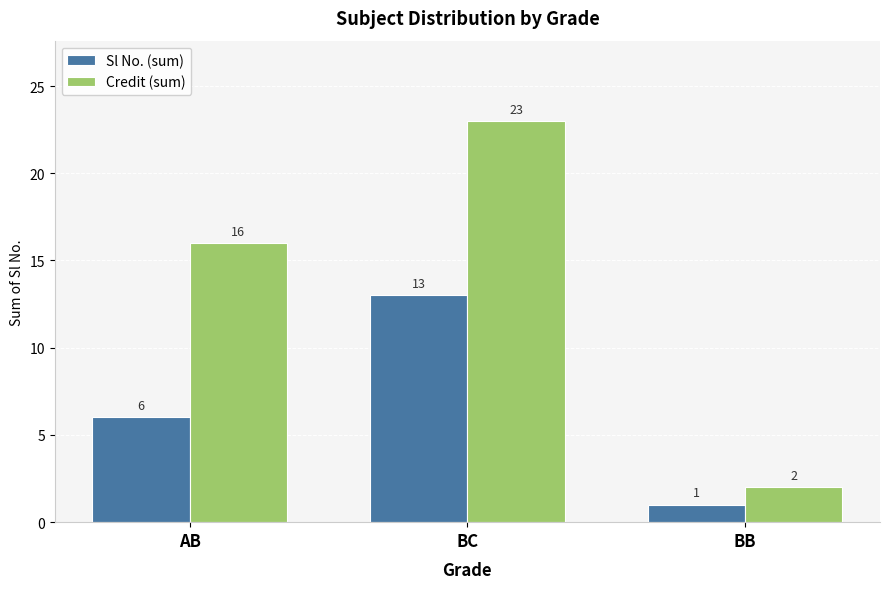

What is the sum of all Credit (sum) values?

41